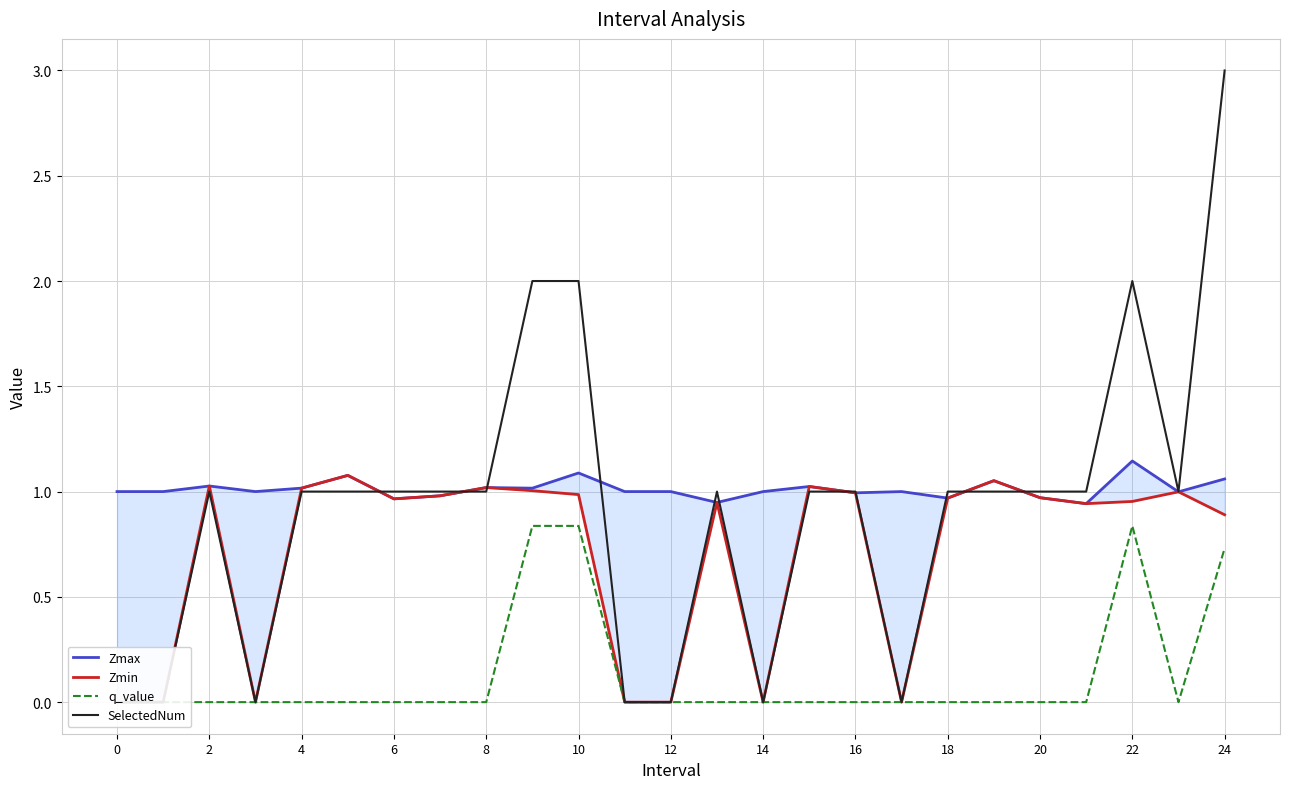

Which series has the largest total across all categories?

Zmax